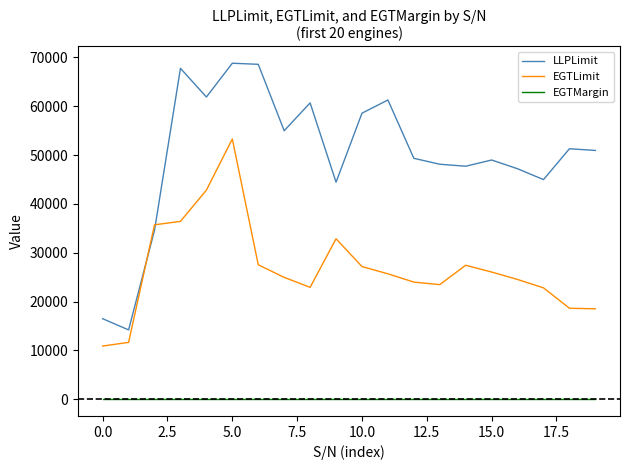

Which series has the widest spread of values?

LLPLimit